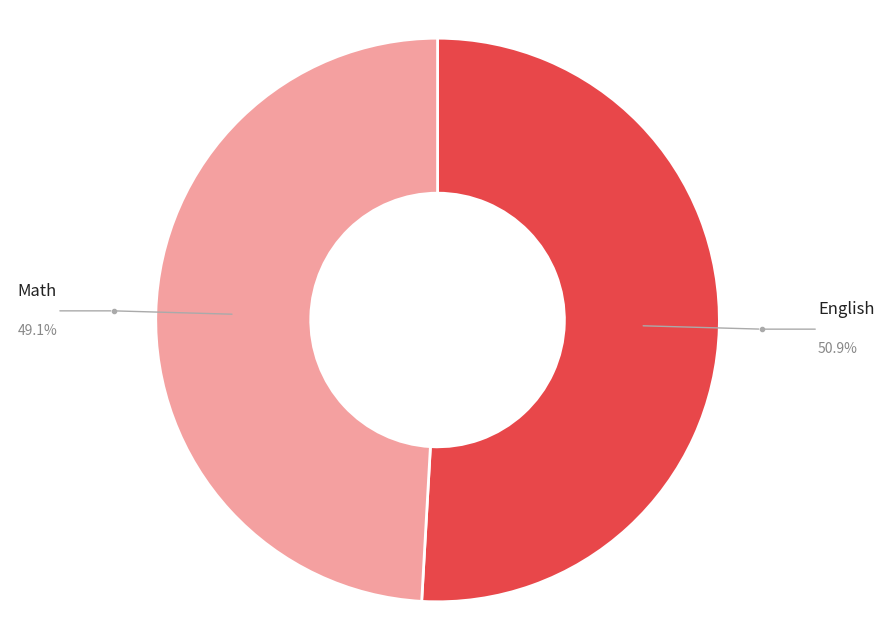

Is there any slice that represents more than half of the pie?

Yes